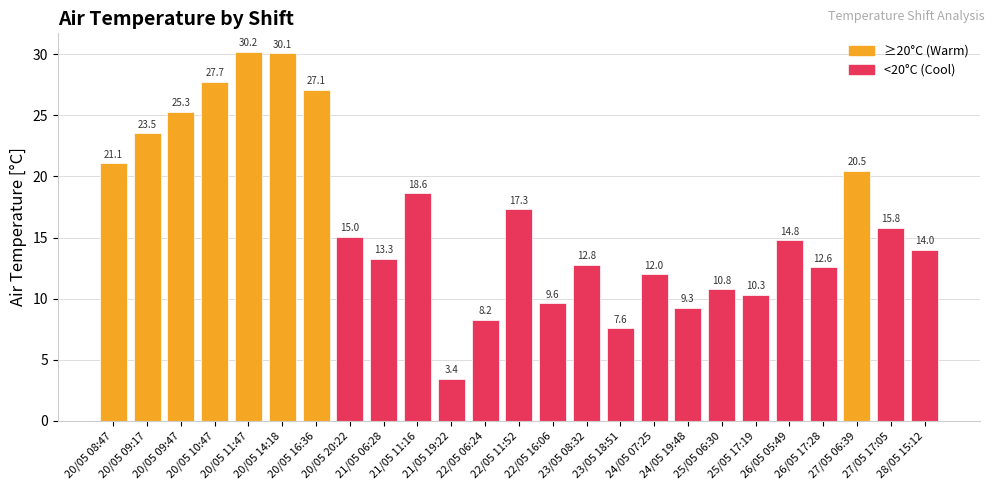

Reading left to right, extract all data points from this chart.

20/05 08:47=21.1	20/05 09:17=23.5	20/05 09:47=25.3	20/05 10:47=27.7	20/05 11:47=30.2	20/05 14:18=30.1	20/05 16:36=27.1	20/05 20:22=15.0	21/05 06:28=13.3	21/05 11:16=18.6	21/05 19:22=3.4	22/05 06:24=8.2	22/05 11:52=17.3	22/05 16:06=9.6	23/05 08:32=12.8	23/05 18:51=7.6	24/05 07:25=12.0	24/05 19:48=9.3	25/05 06:30=10.8	25/05 17:19=10.3	26/05 05:49=14.8	26/05 17:28=12.6	27/05 06:39=20.5	27/05 17:05=15.8	28/05 15:12=14.0